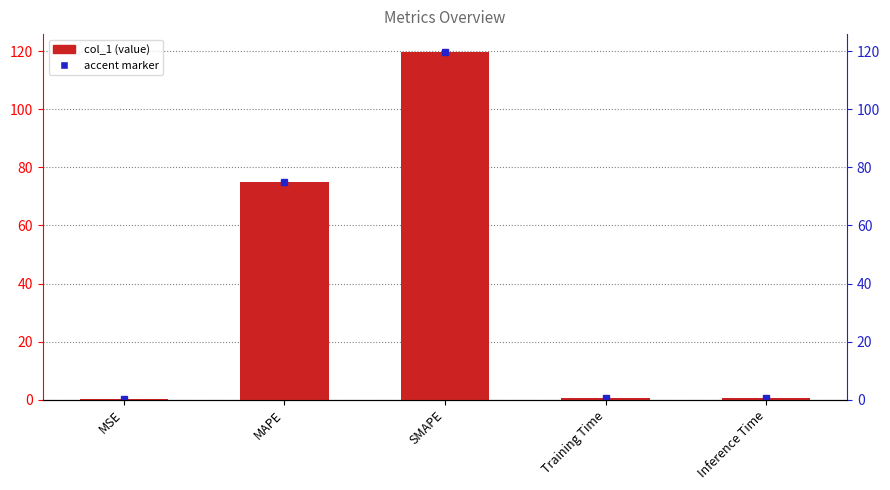

What is the value of the 5th bar from the left?

0.4